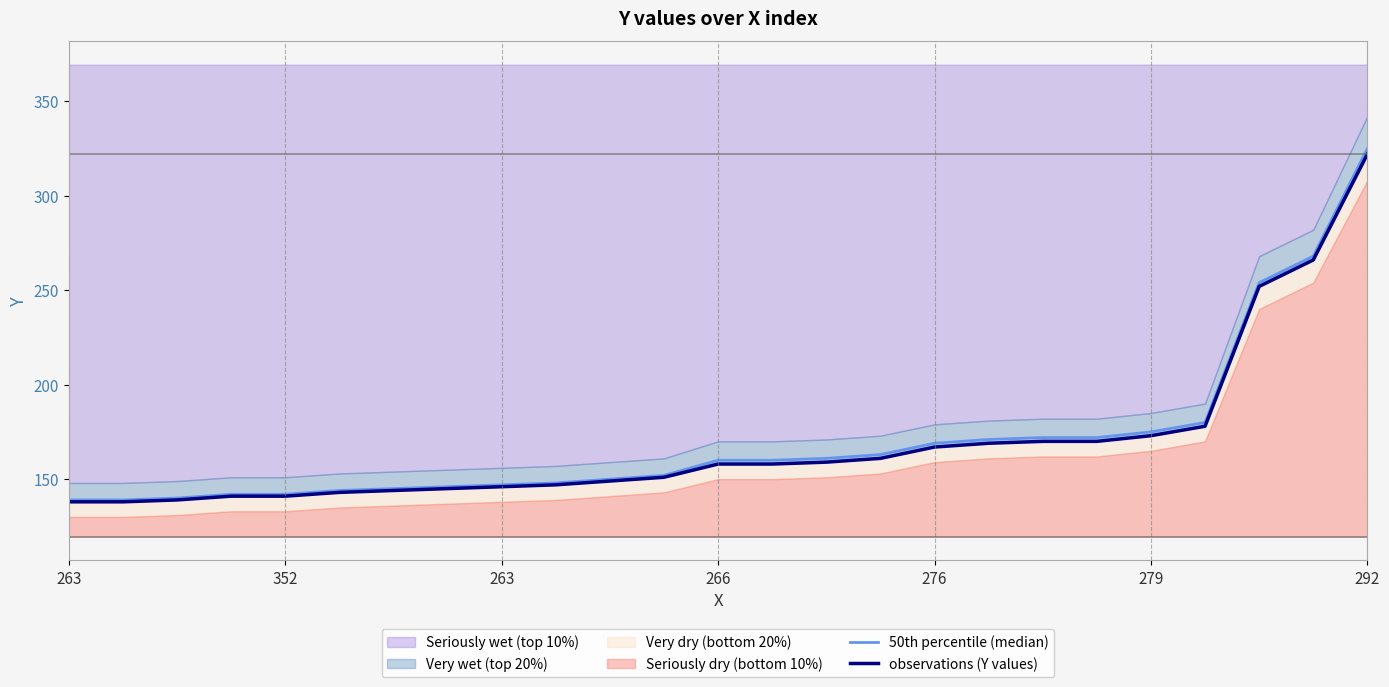

What is the smallest value displayed?

138